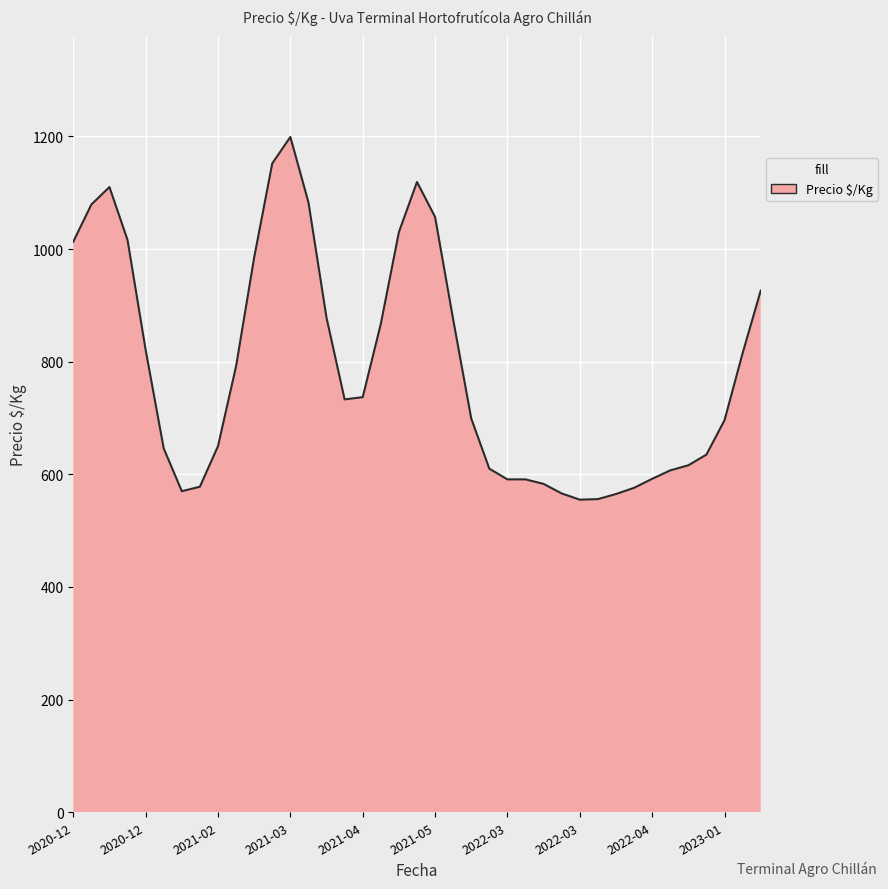

What is the greatest value displayed?

1199